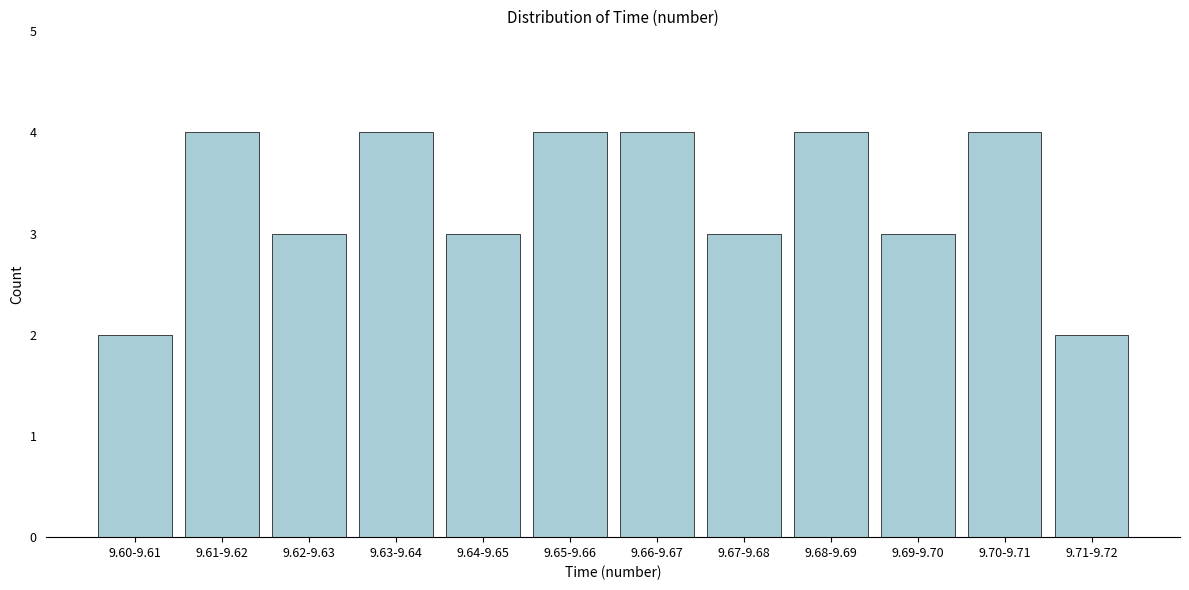

Reading right to left, list all the values displayed in this chart.

9.71-9.72=2	9.70-9.71=4	9.69-9.70=3	9.68-9.69=4	9.67-9.68=3	9.66-9.67=4	9.65-9.66=4	9.64-9.65=3	9.63-9.64=4	9.62-9.63=3	9.61-9.62=4	9.60-9.61=2